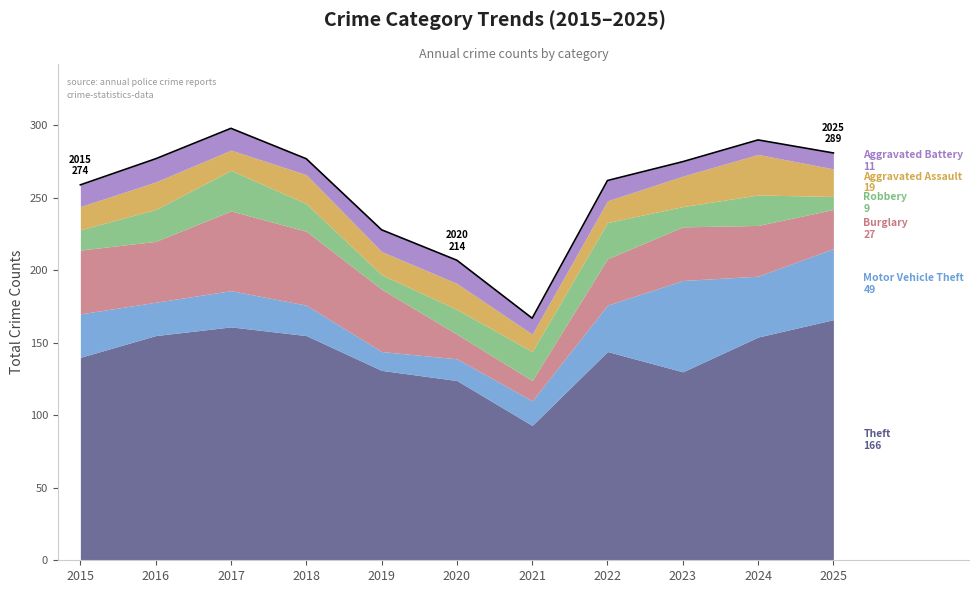

Where is the first local minimum for Burglary?

2016